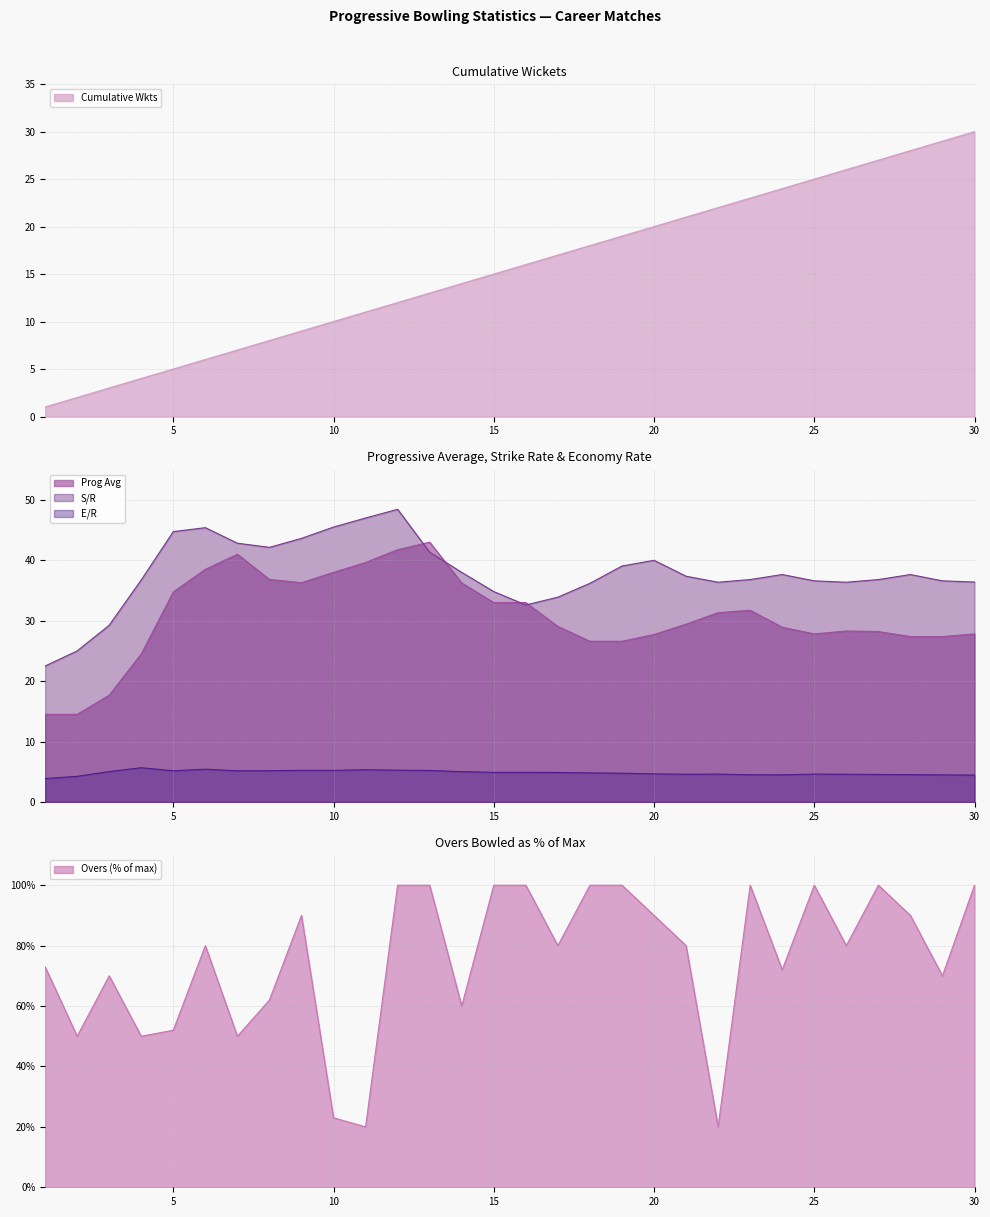

At which category does Prog Avg reach its first local valley?

9